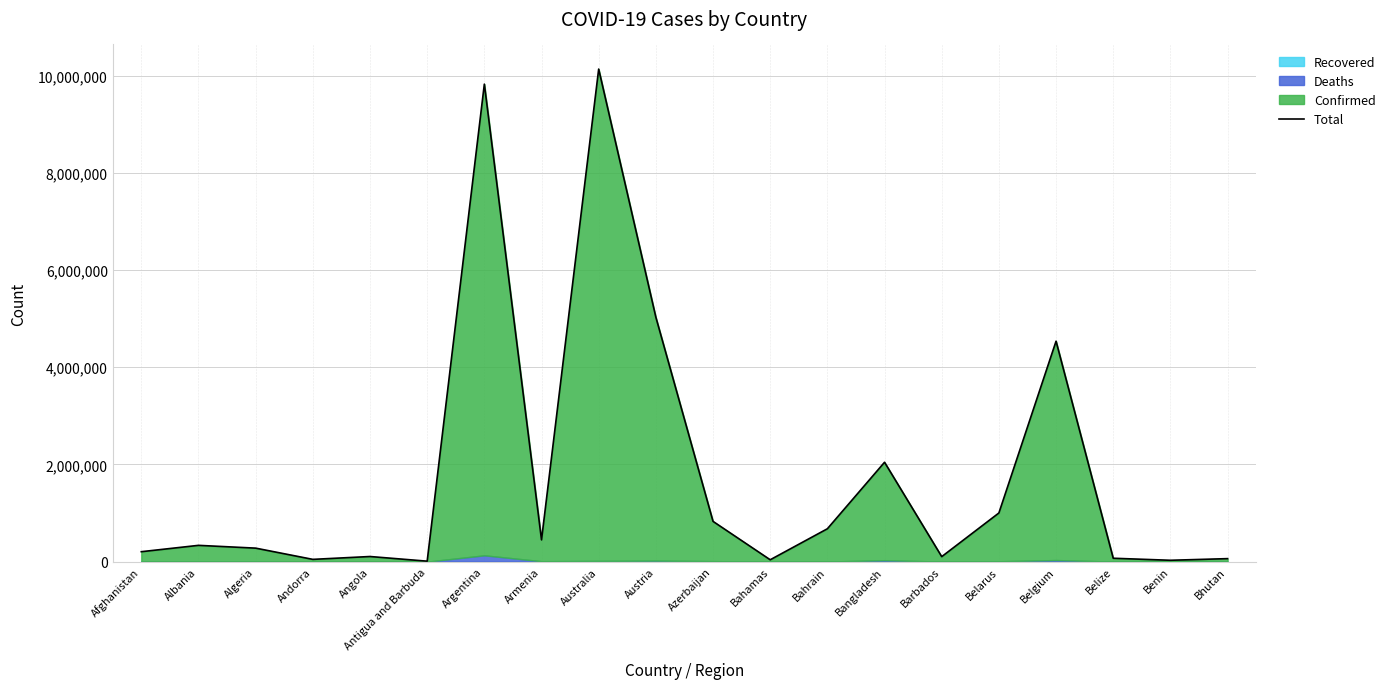

Where is the first local maximum?

Albania